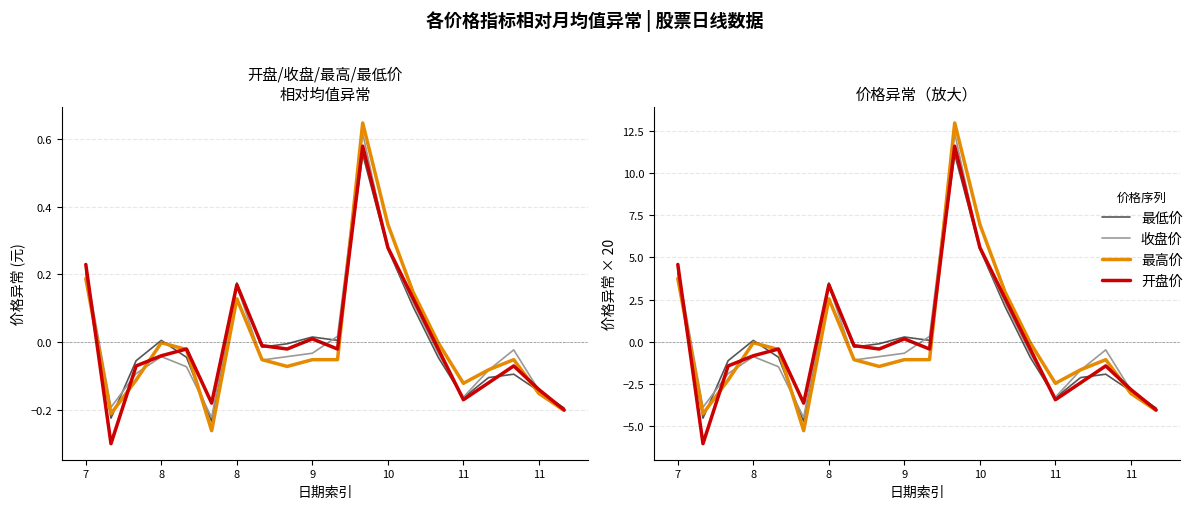

Where do 收盘价 and 开盘价 first cross each other?

7 and 8